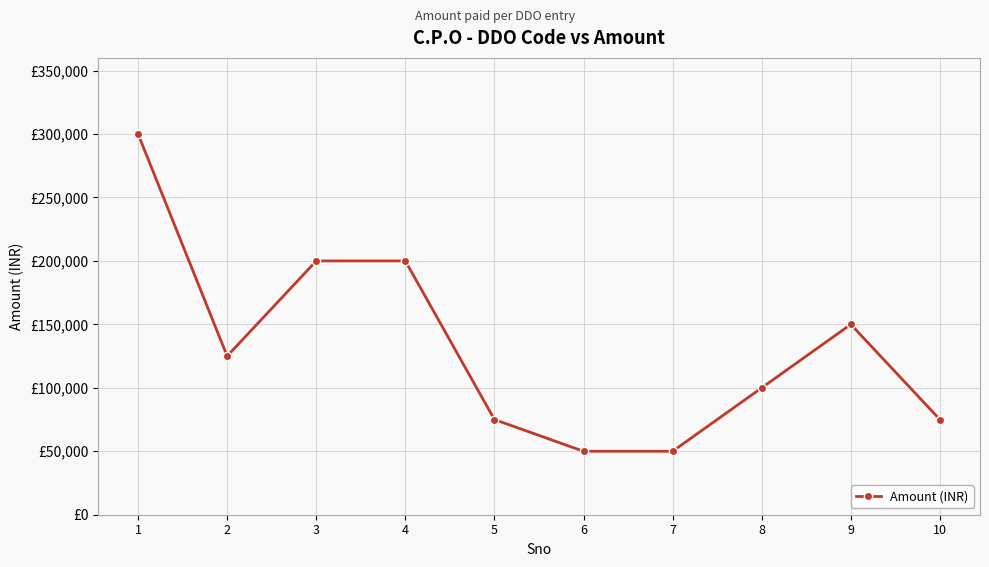

List the labels in order of value, smallest first.

6, 7, 5, 10, 8, 2, 9, 3, 4, 1